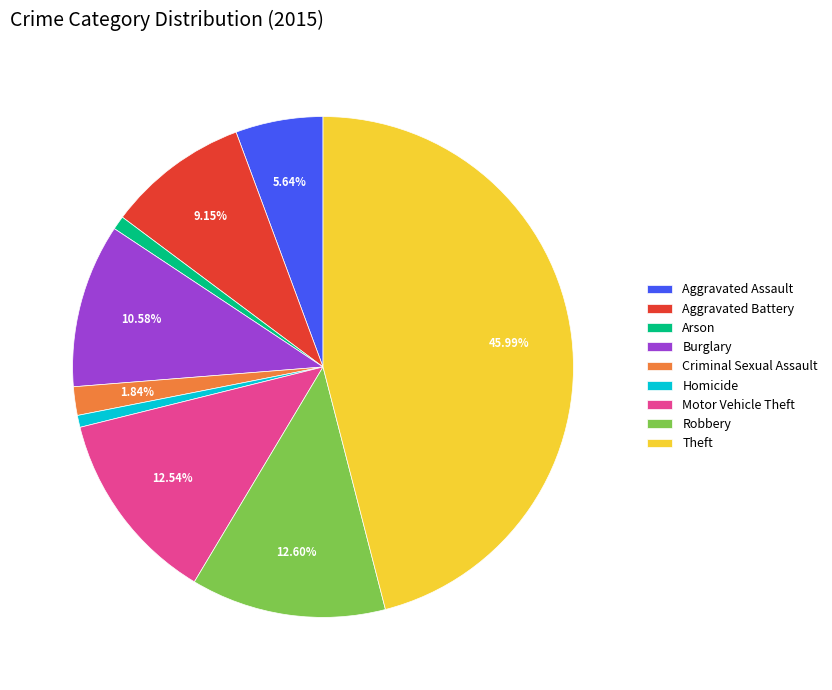

Is there any slice that represents more than half of the pie?

No